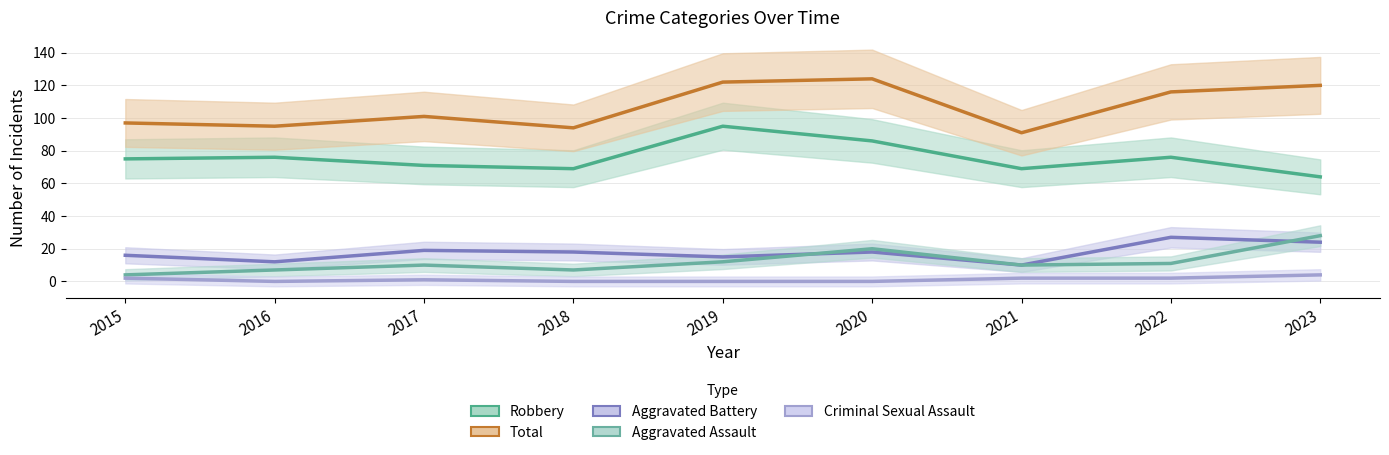

True or false: Robbery and Aggravated Assault cross at least once.

False